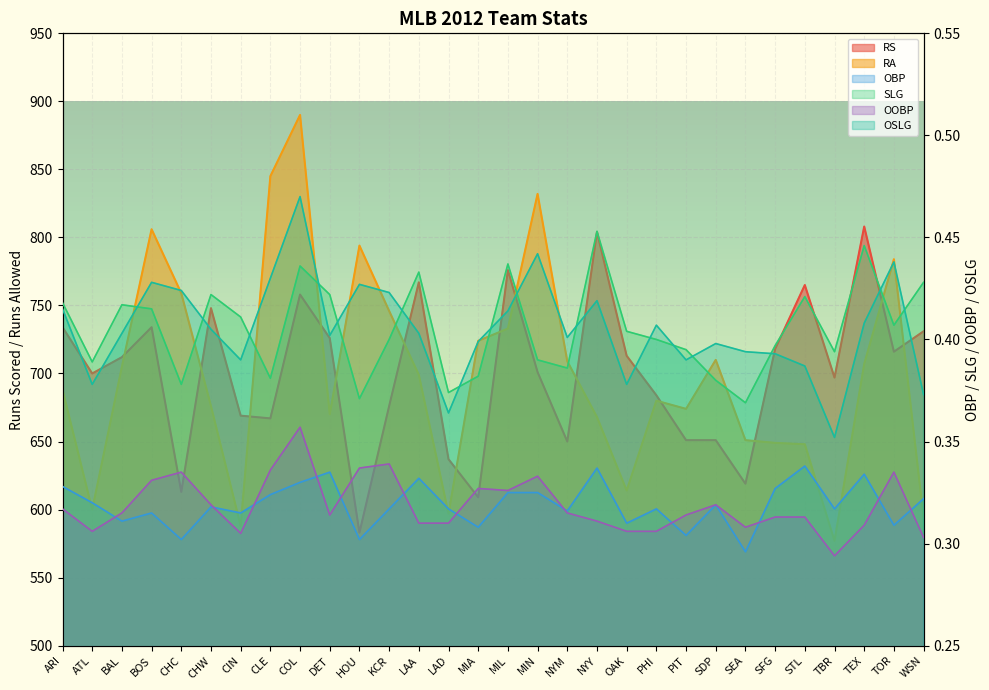

At which category does the chart reach its peak across all series?

COL